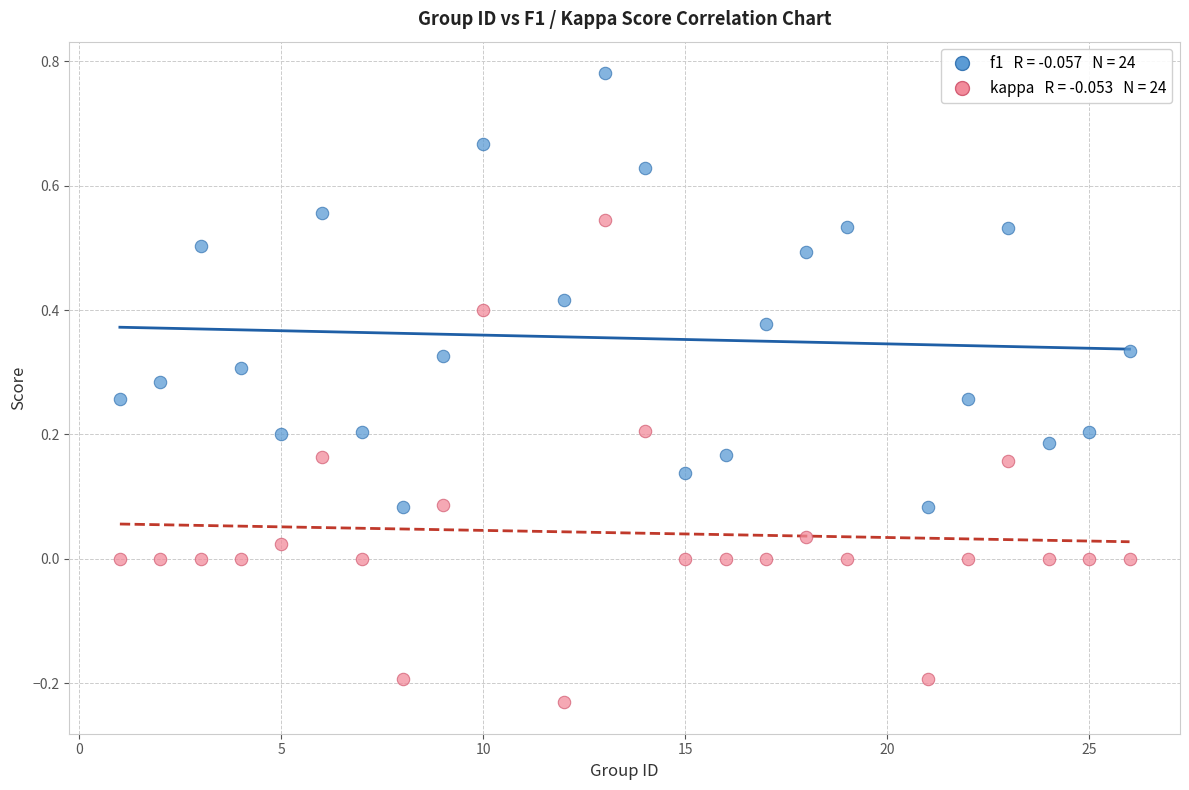

Across all data points, what is the range of Y values (max minus min)?

1.0